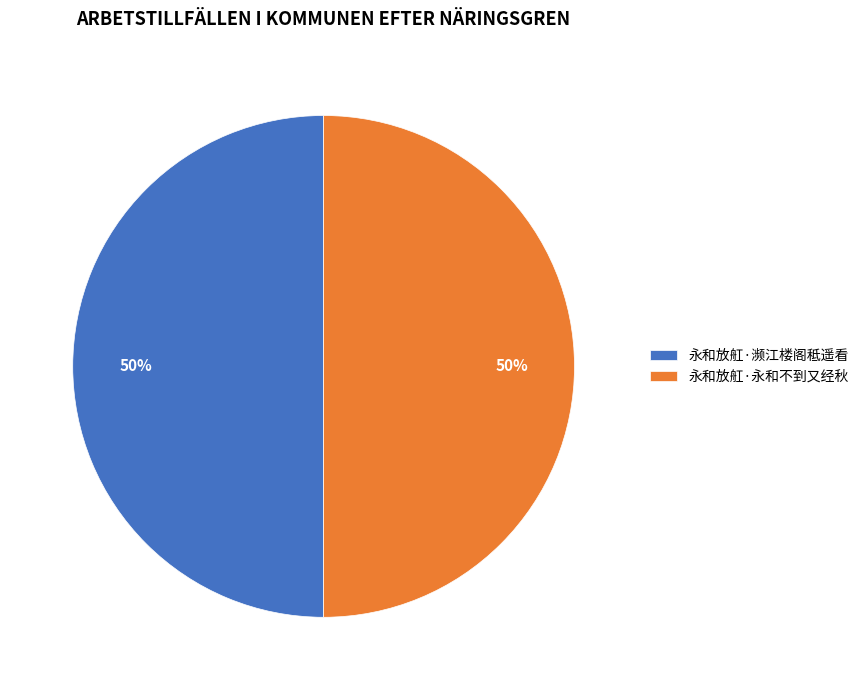

To the nearest percent, what percentage of the pie is 永和放舡·濒江楼阁秪遥看?

50%